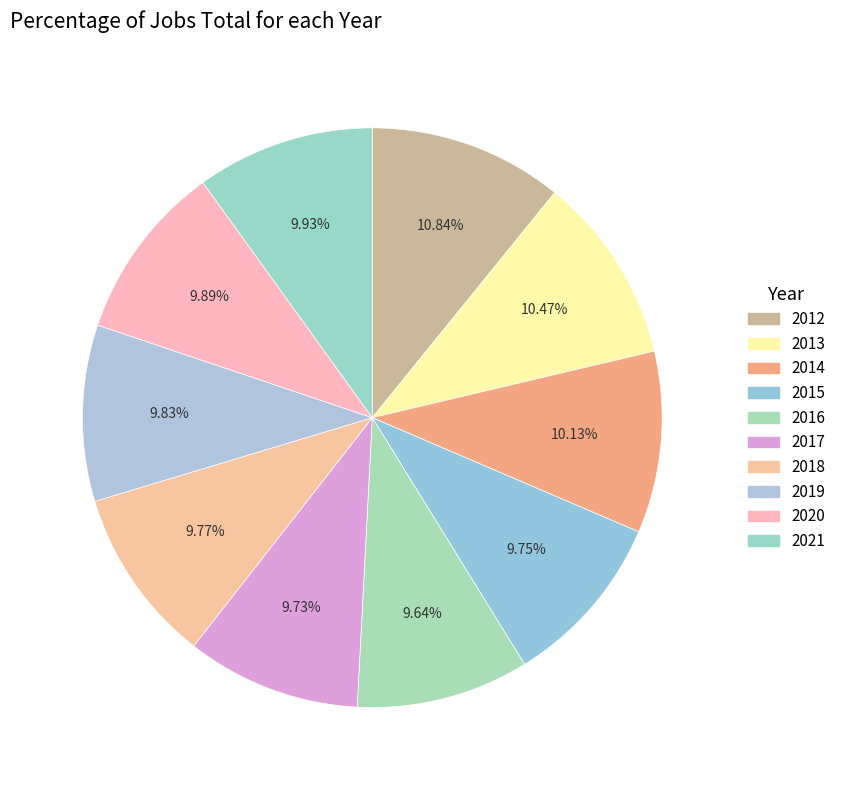

How many segments does this pie chart have?

10